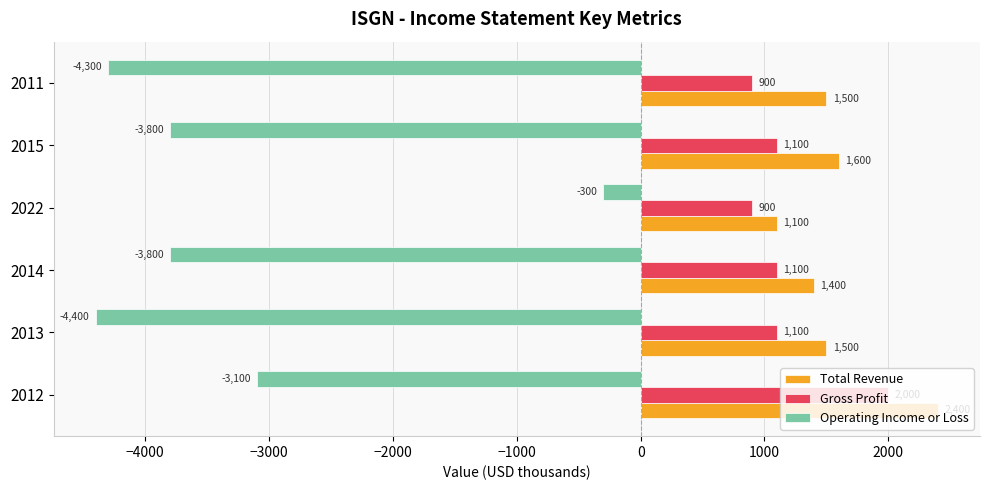

Count the number of categories in the chart.

6